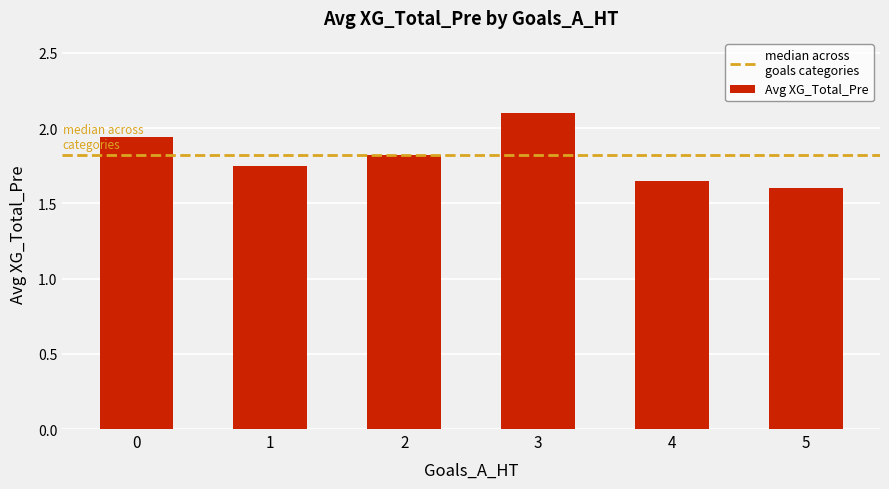

What is the sum of the values at 5 and 1?

3.4